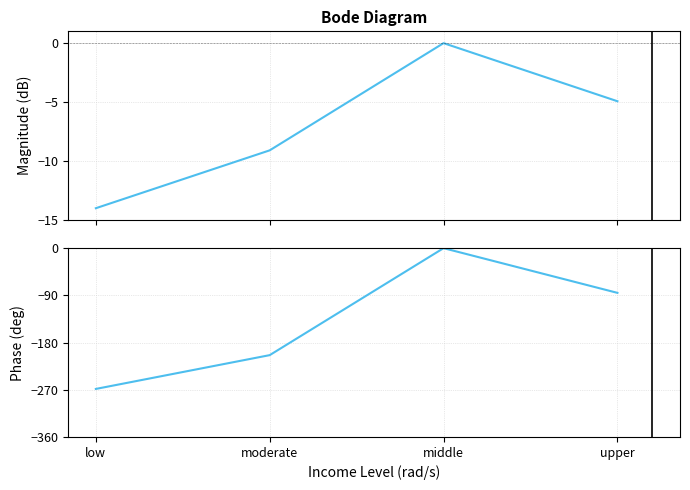

What position from the left is moderate?

2